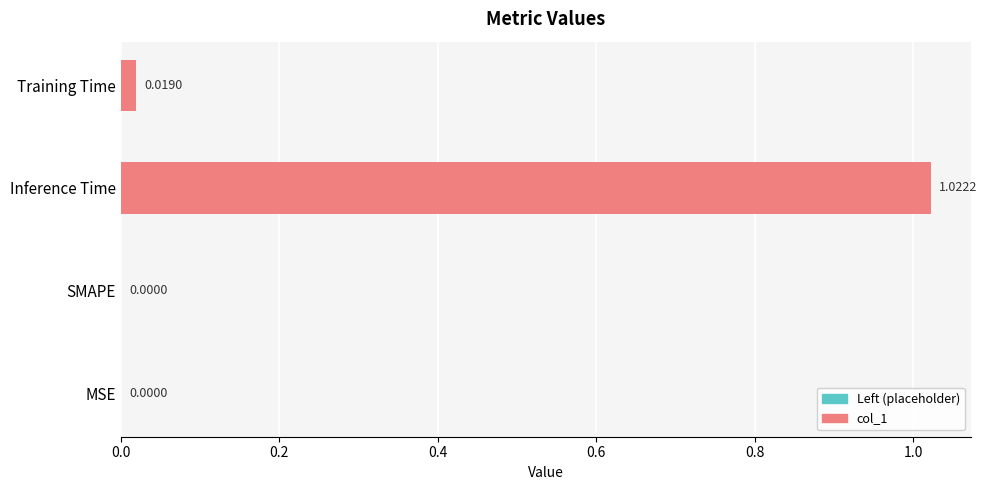

How many data points are above 0?

2